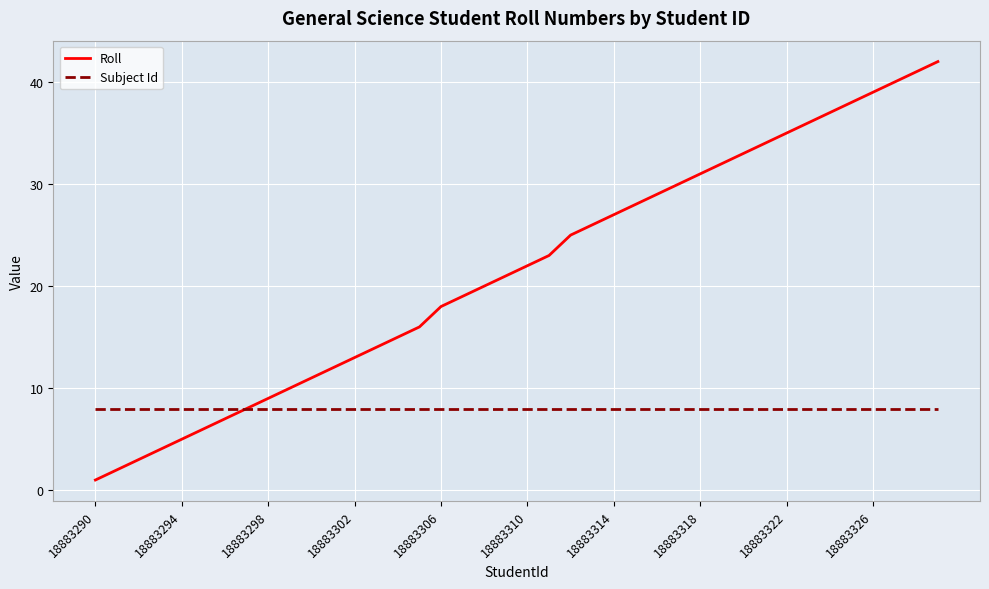

Which series has the widest spread of values?

Roll